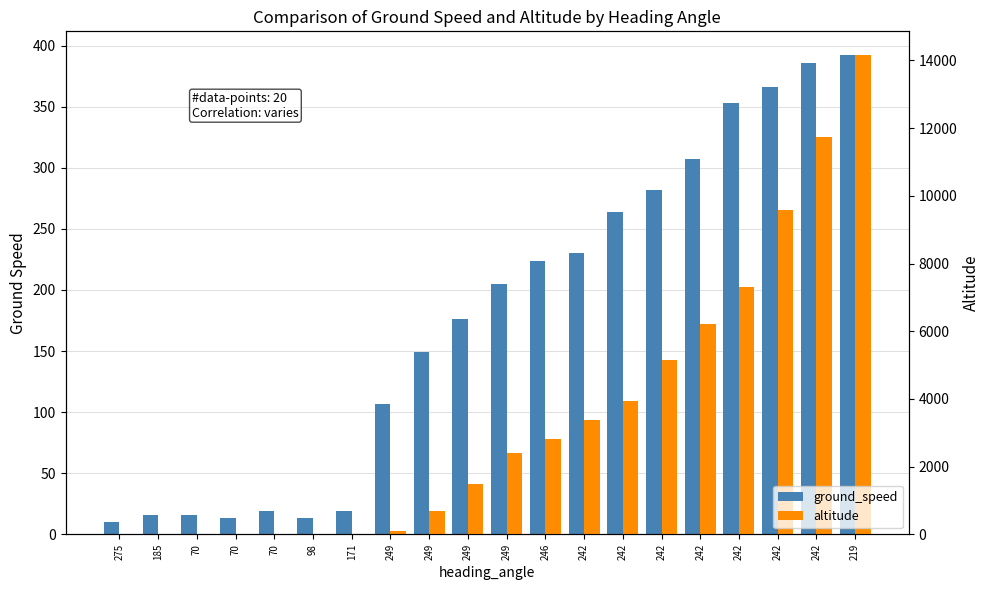

What are all the series names shown in the legend?

ground_speed, altitude